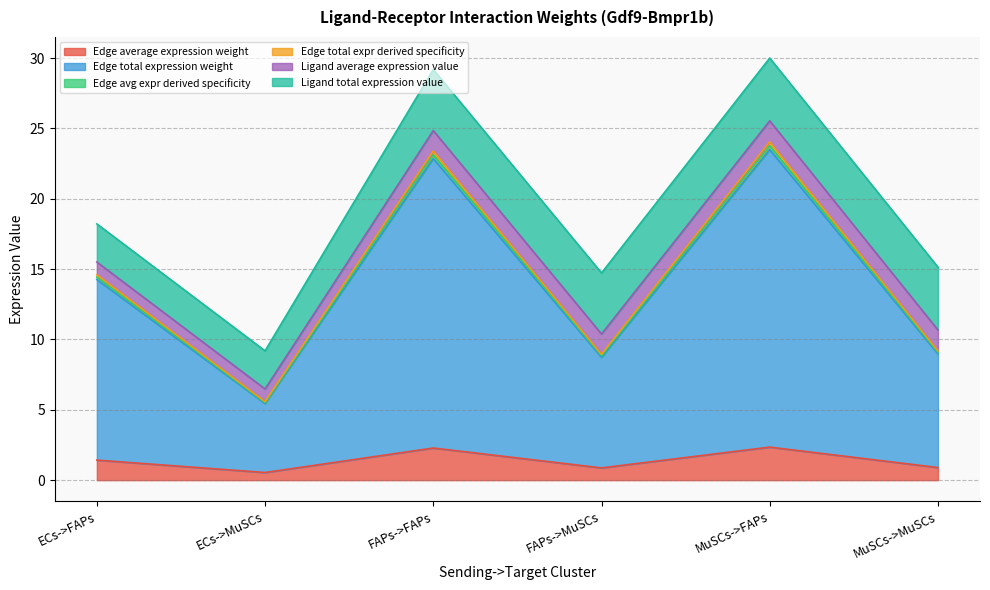

True or false: Edge total expression weight and Edge average expression weight cross at least once.

False